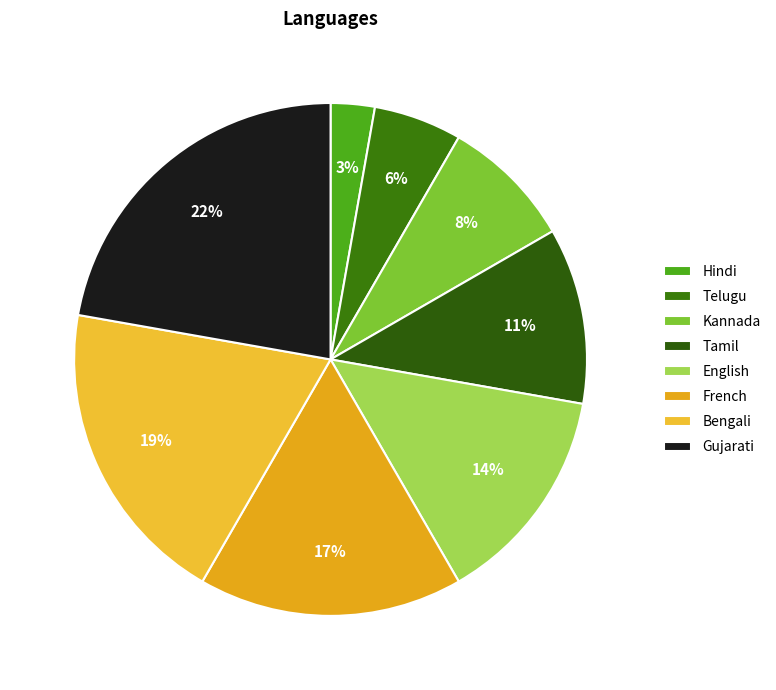

Which slice is the largest?

Gujarati